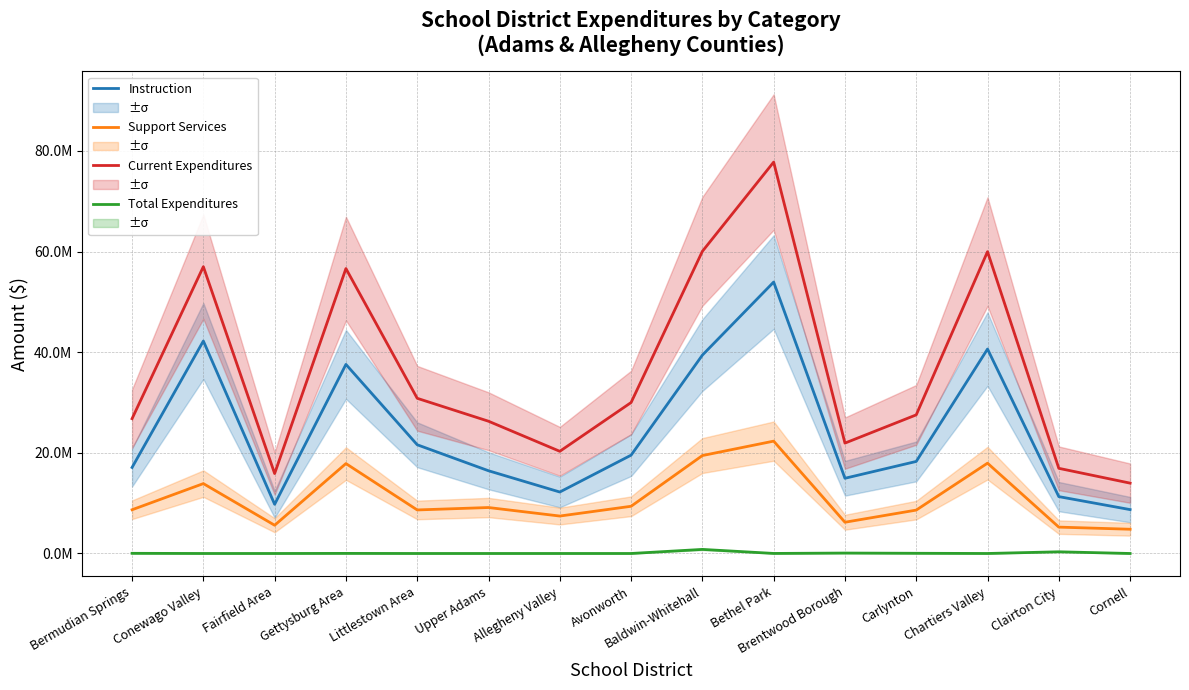

Rank the series at Carlynton from lowest to highest value.

Total Expenditures, Support Services, Instruction, Current Expenditures